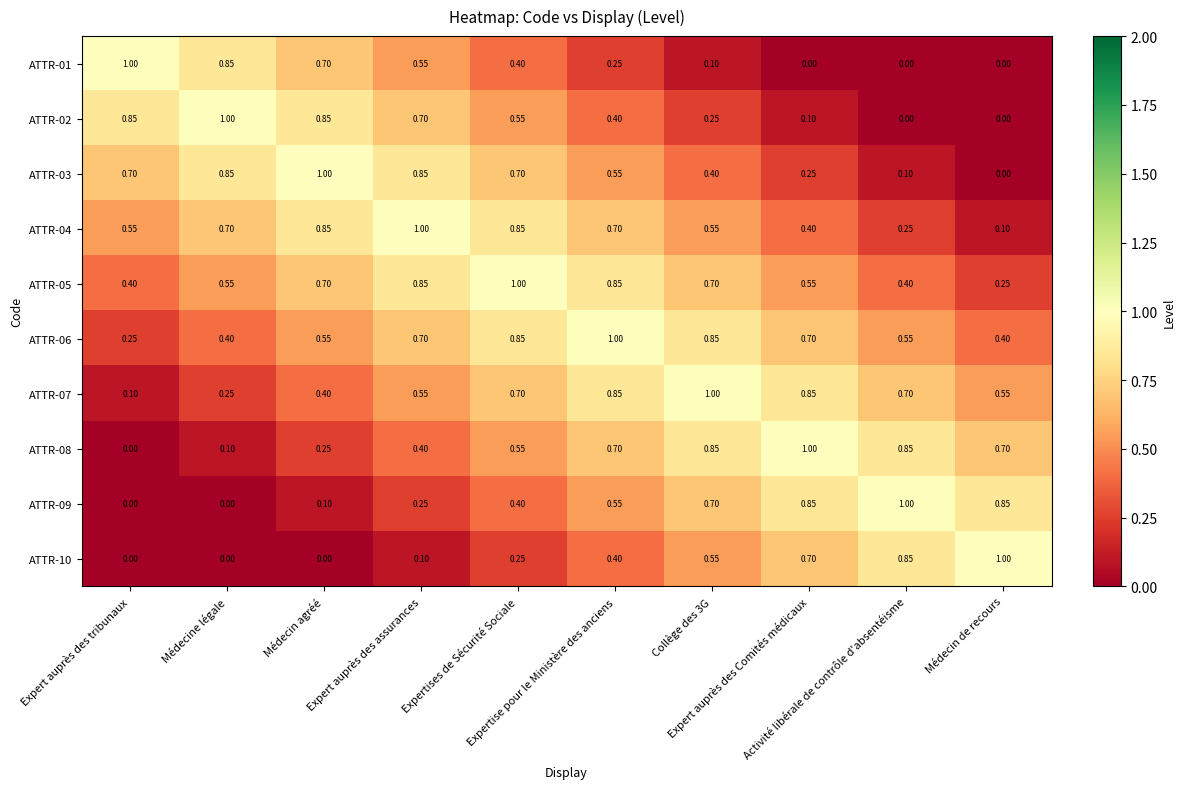

What is the difference between the highest and lowest values at Médecine légale?

1.0